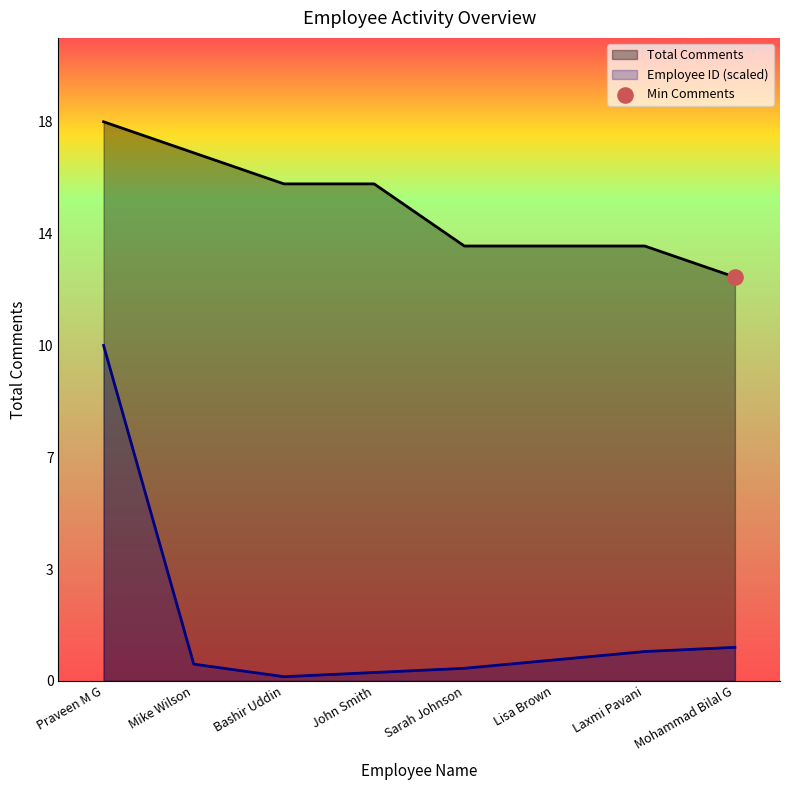

Which series has the widest spread of Y values?

Employee ID